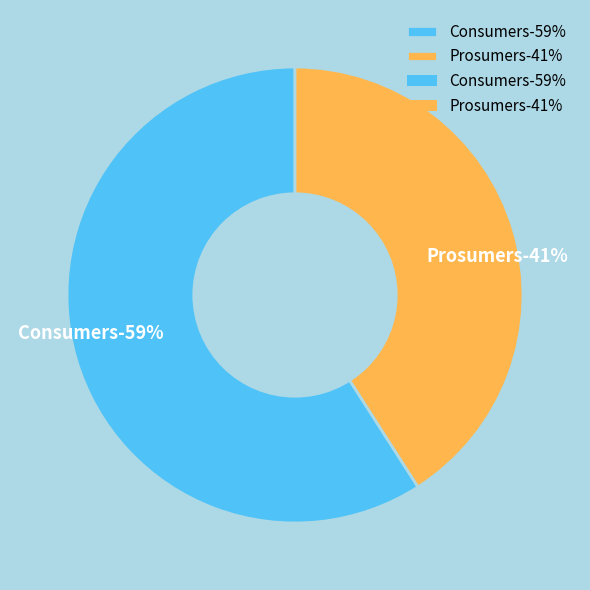

How many segments does this pie chart have?

2